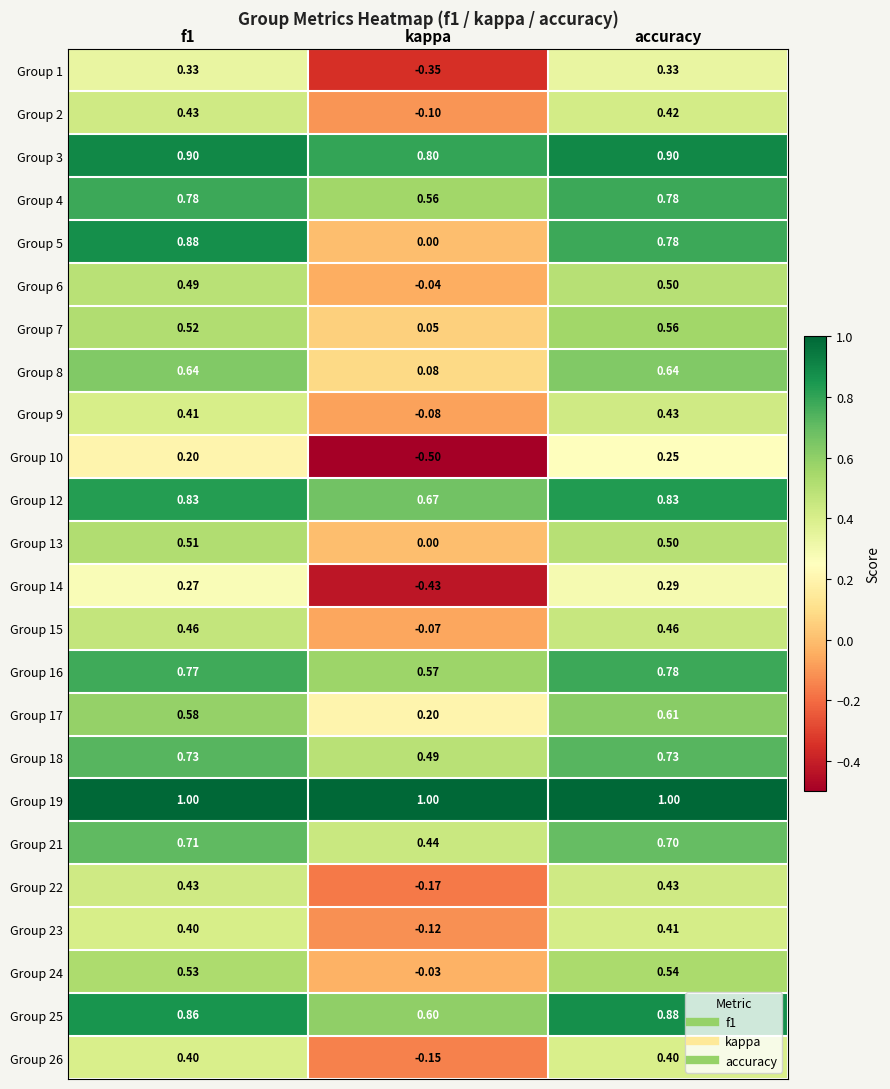

What is the total value across all series at accuracy?

14.2